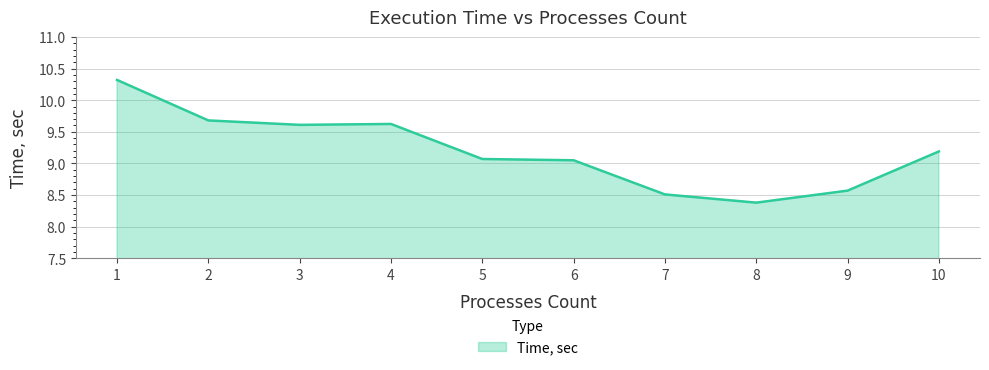

What is the change in value from 4 to 8?

-1.2